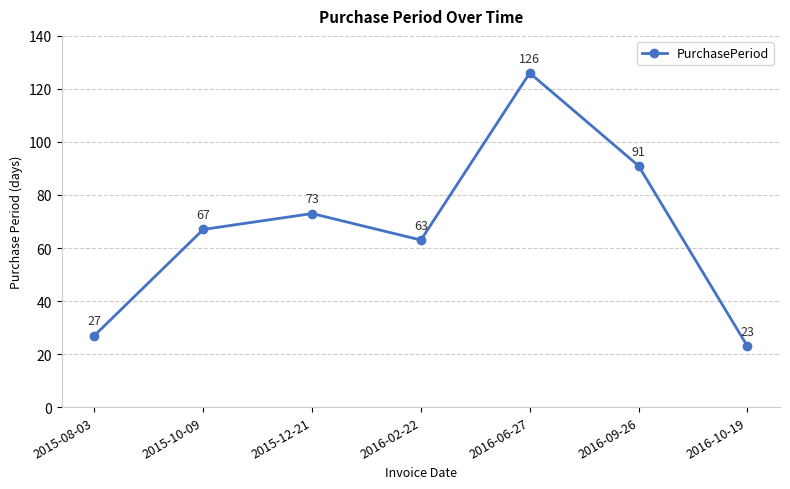

Count the number of categories in the chart.

7